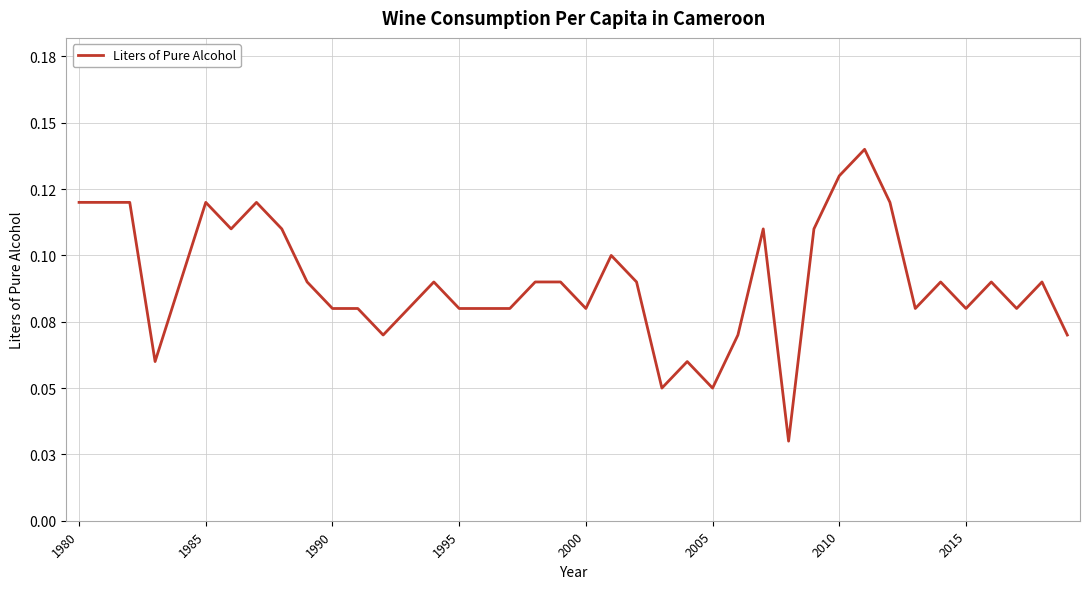

Is this an area chart (filled region under the line)?

No